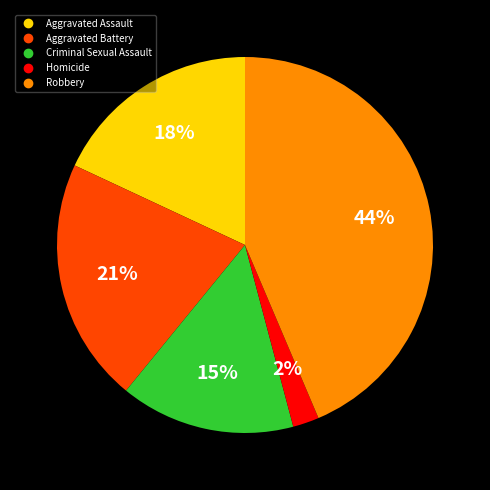

To the nearest percent, what is the combined percentage of Aggravated Assault and Aggravated Battery?

39%